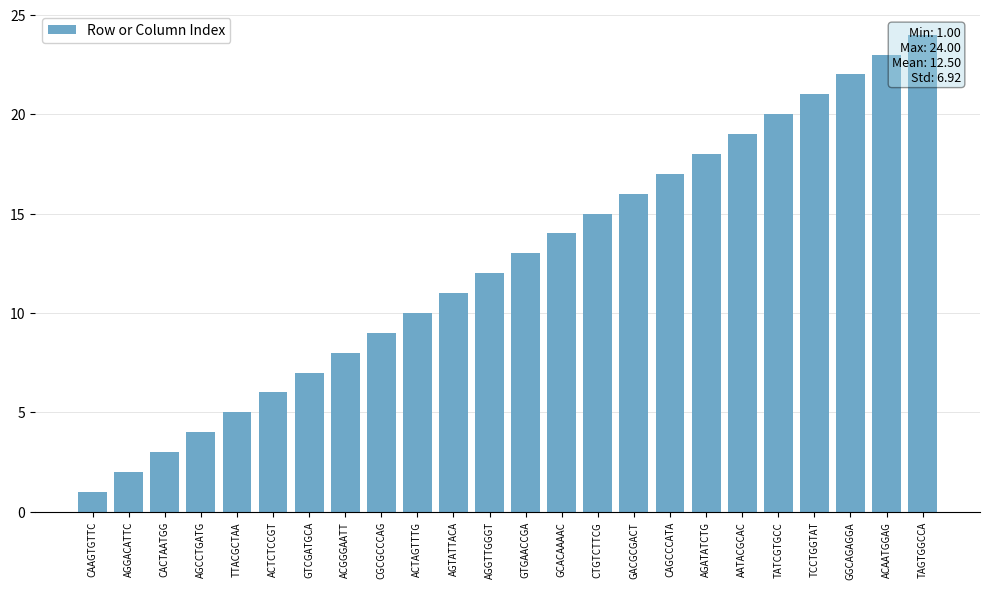

The value at AGTATTACA is 11. True or false?

True